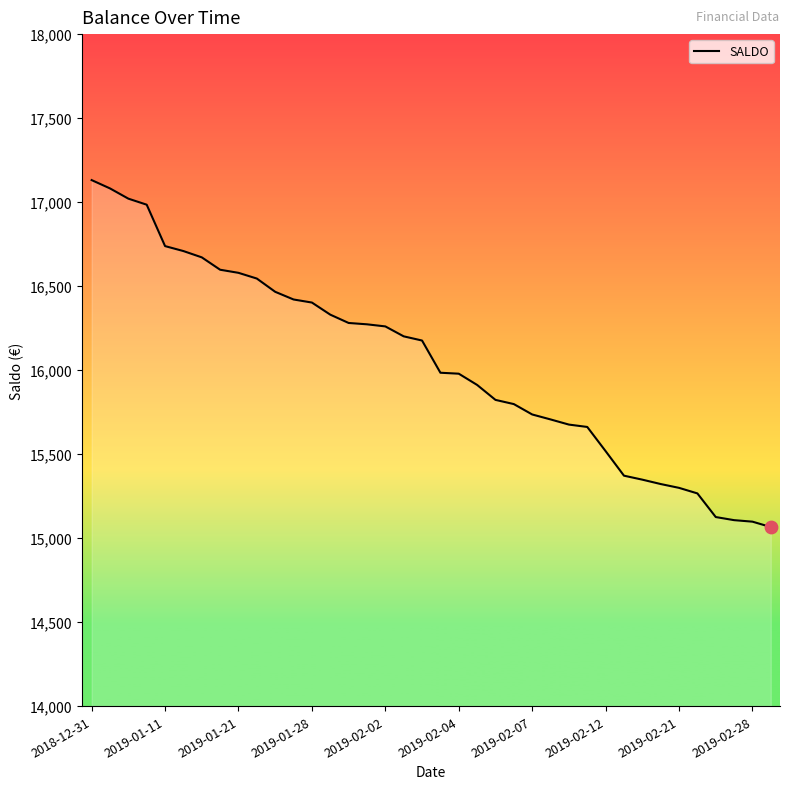

What is the difference between the maximum and minimum values?

2065.4